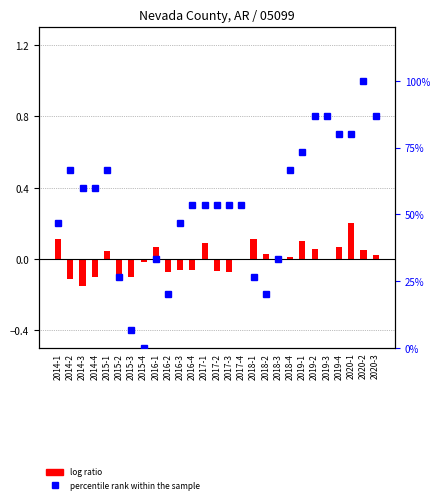

Which series has the largest range (max minus min)?

percentile rank within the sample